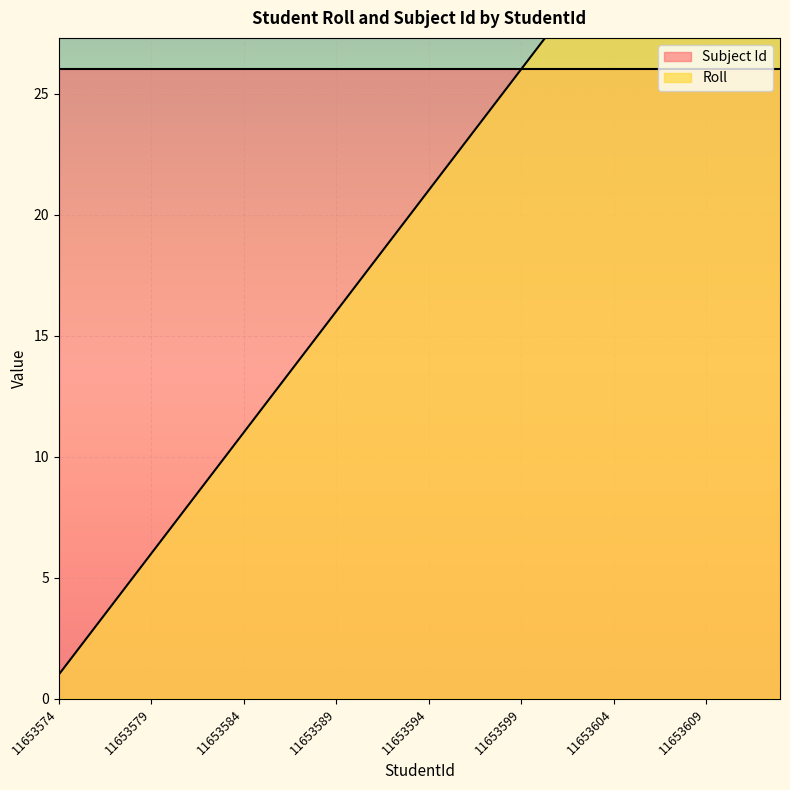

What is the difference between the maximum and minimum values?

39